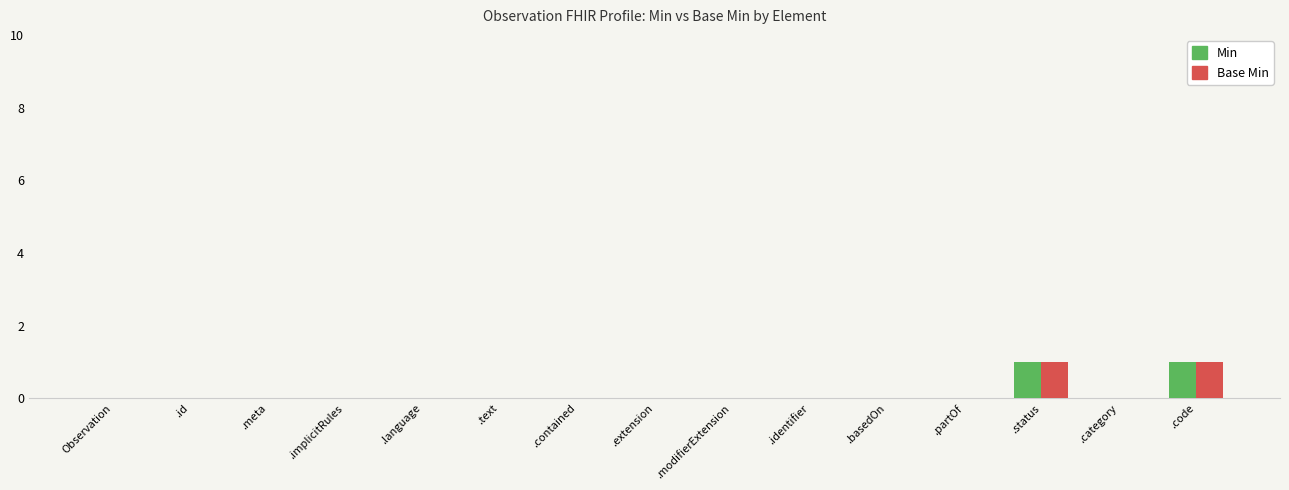

What are all the series names shown in the legend?

Min, Base Min